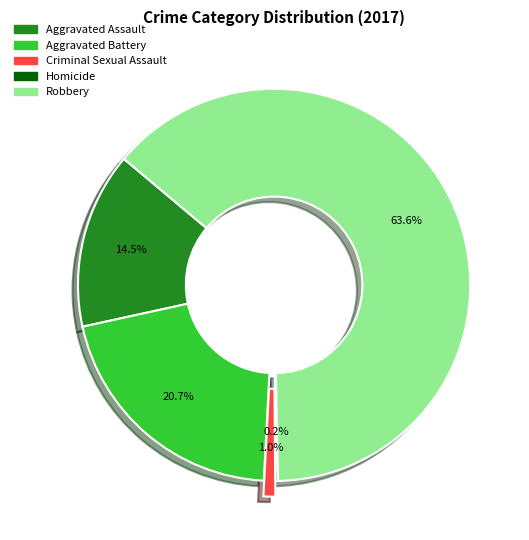

How much of the chart is everything except Criminal Sexual Assault?

99.0%